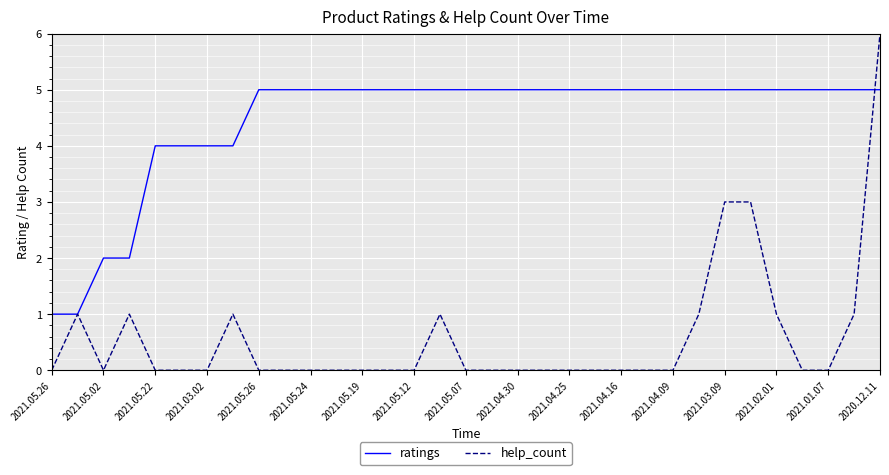

How many lines are shown in the chart?

2